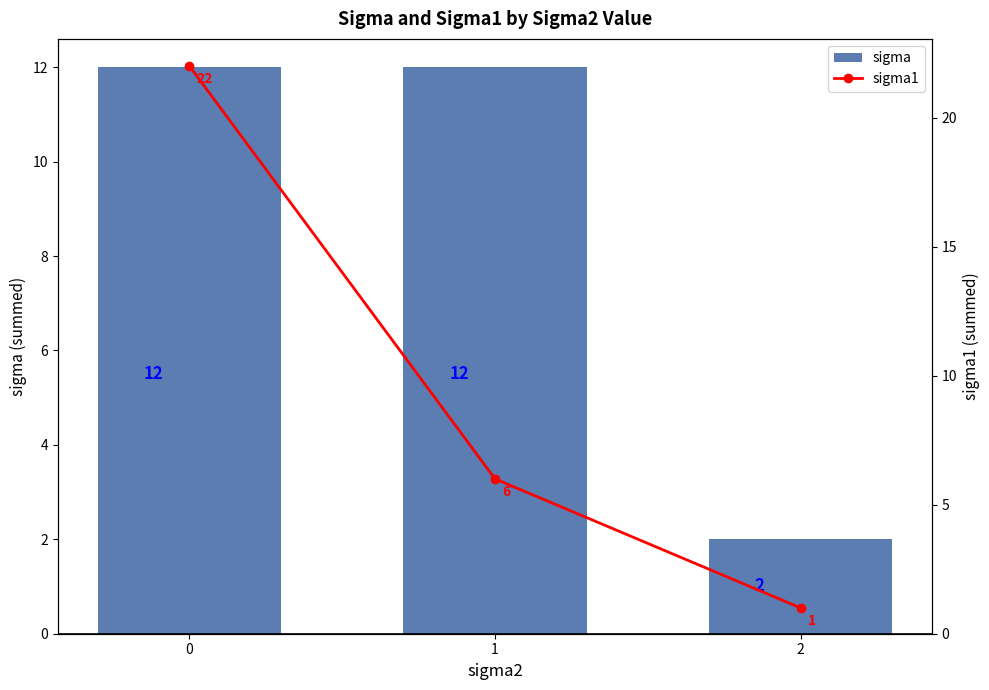

Reading left to right, what are all the values shown in this chart?

sigma: 0=12	1=12	2=2
sigma1: 0=22	1=6	2=1